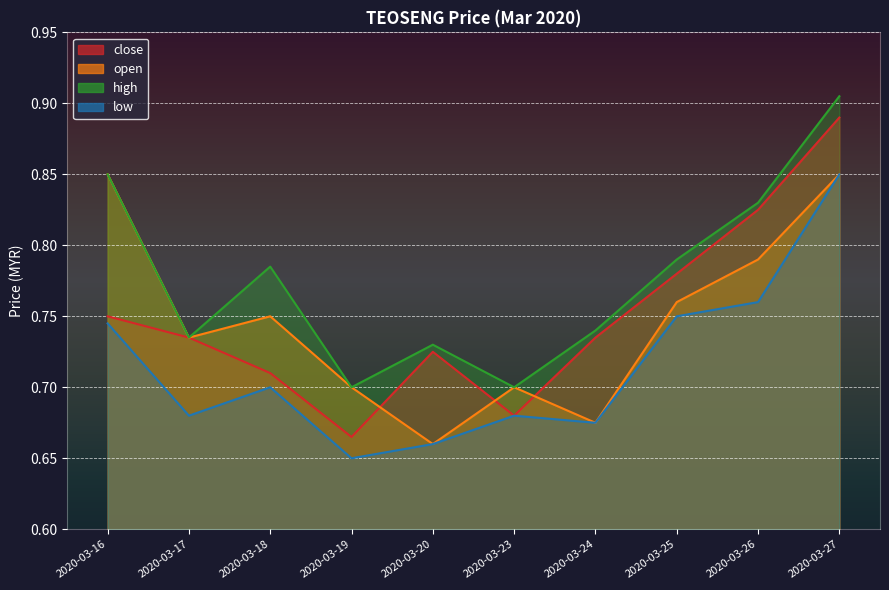

What is the value of the low point at the 4th from the left?

0.7